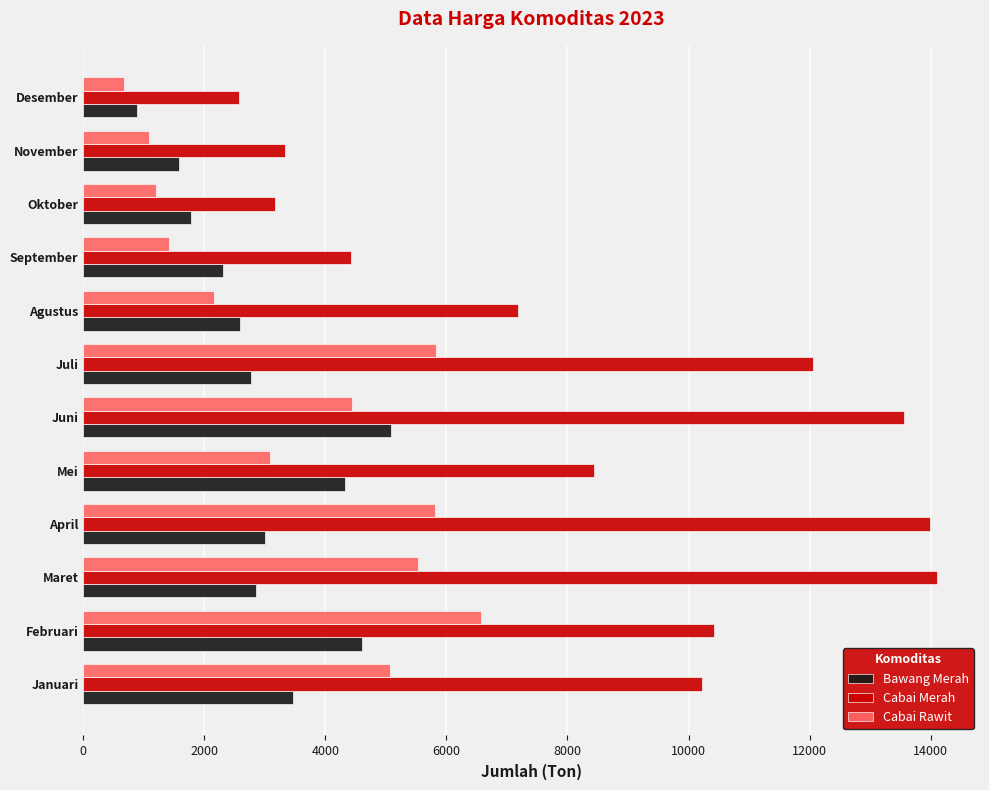

At Mei, list the series in order from smallest to largest.

Cabai Rawit, Bawang Merah, Cabai Merah